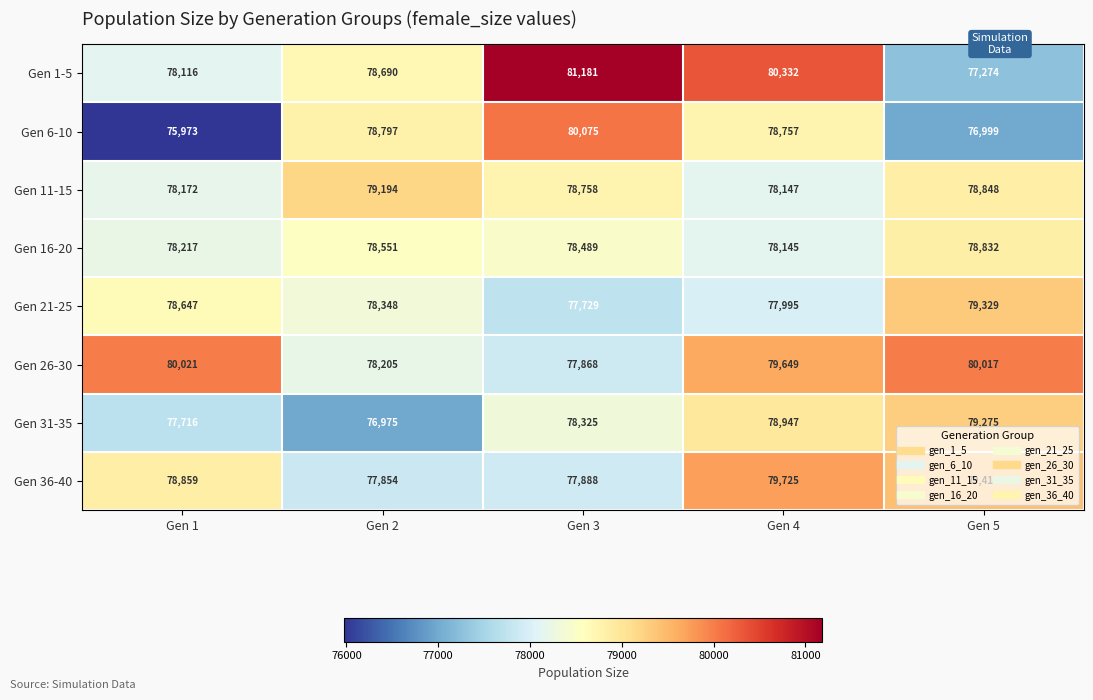

At which label is Gen 31-35 closest to 78125?

Gen 3